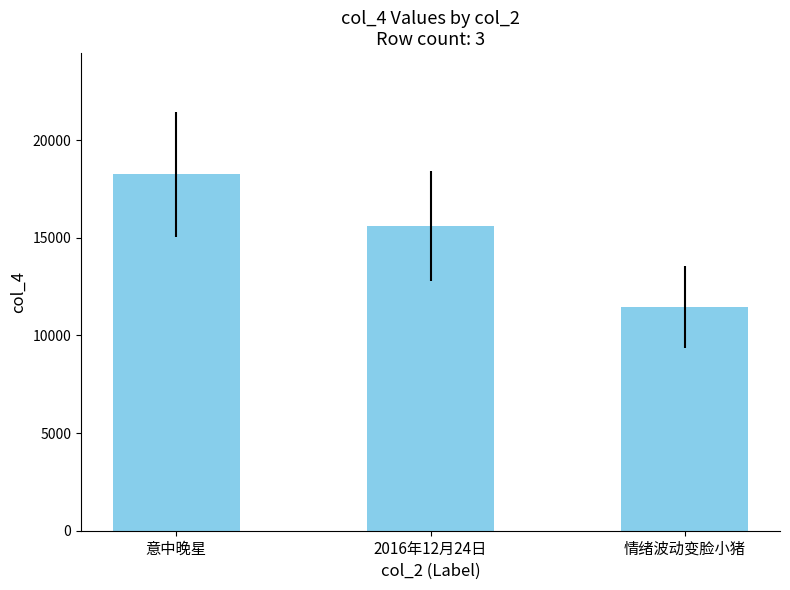

List the labels in order of value, largest first.

意中晚星, 2016年12月24日, 情绪波动变脸小猪